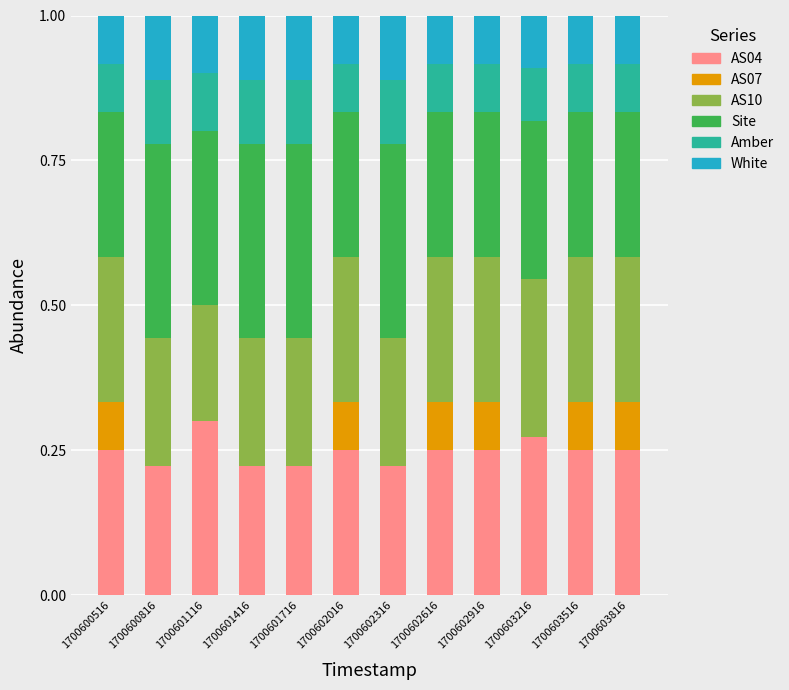

Is it true that AS04 equals 0.1 at 1700601716?

False